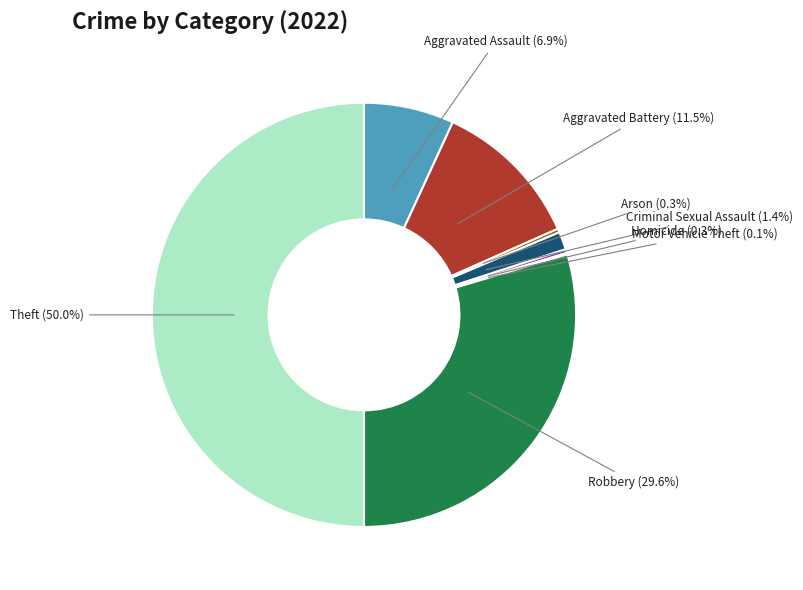

What is the largest slice in the pie chart?

Theft